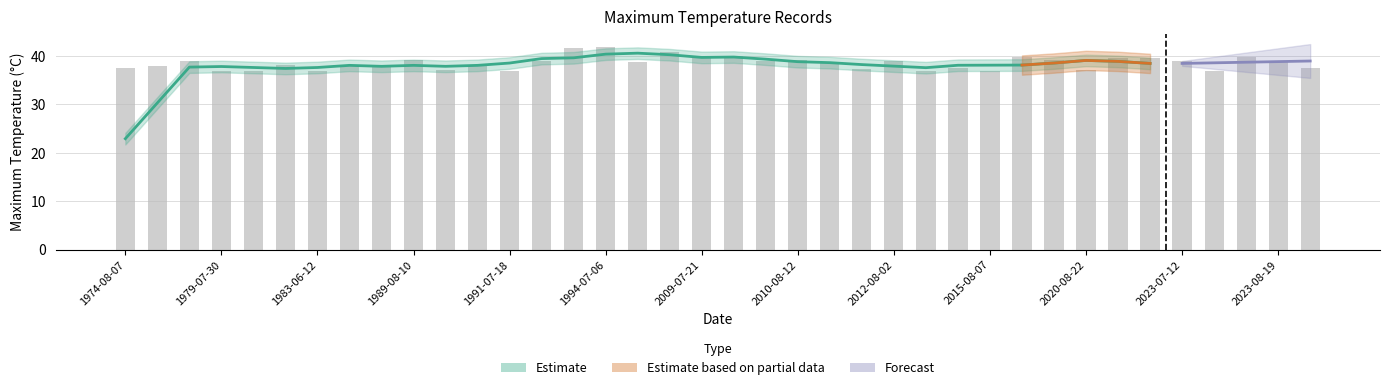

At which label is the value closest to 39?

1978-07-18